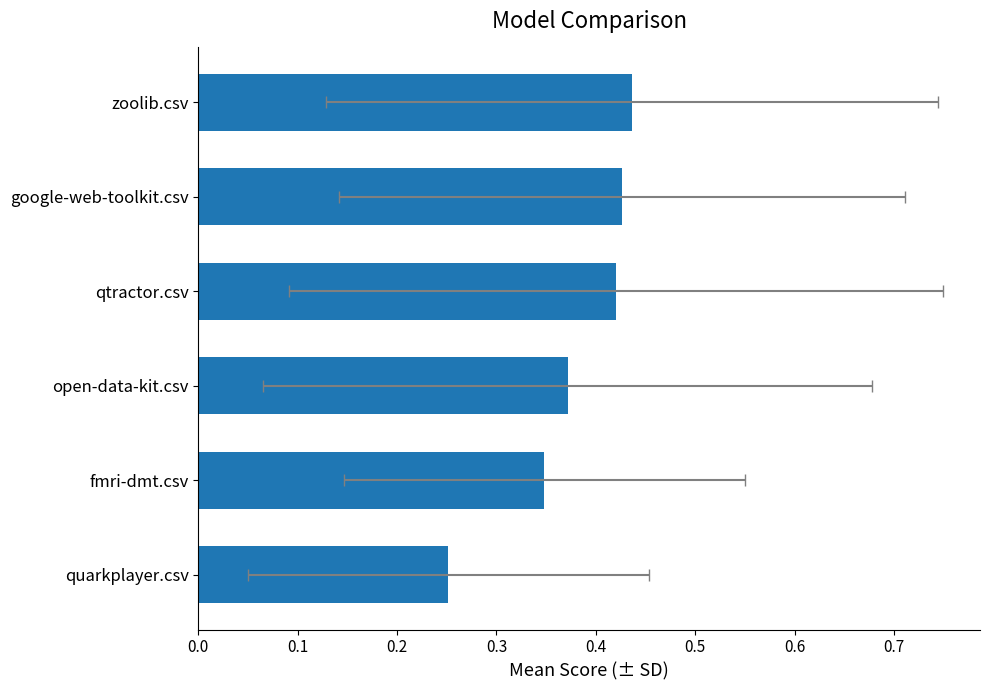

What is the difference between the values at open-data-kit.csv and quarkplayer.csv?

0.1